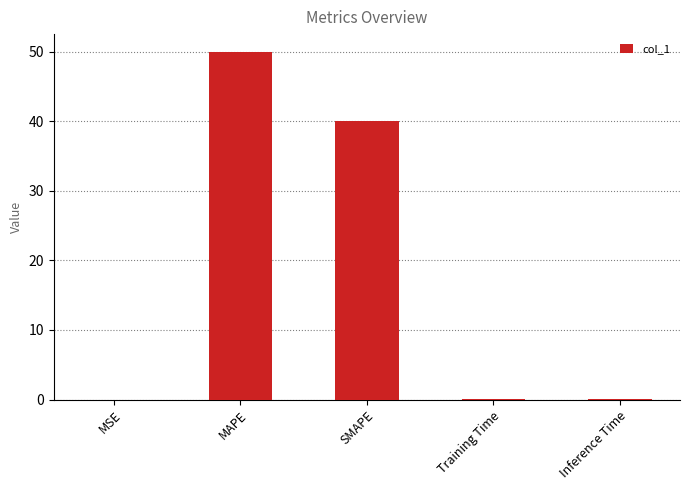

Is it true that the value at SMAPE is 40.0?

True